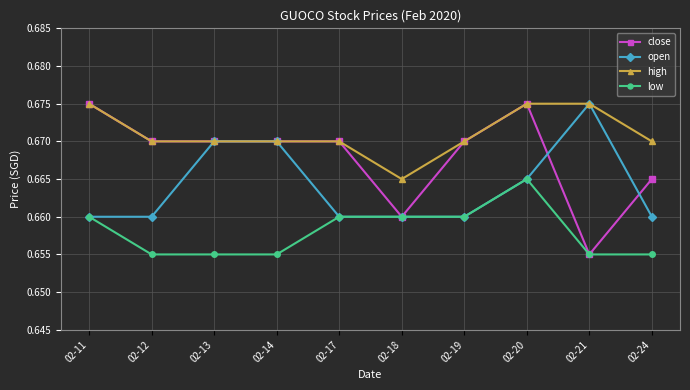

What is the total value across all series at 02-20?

2.7